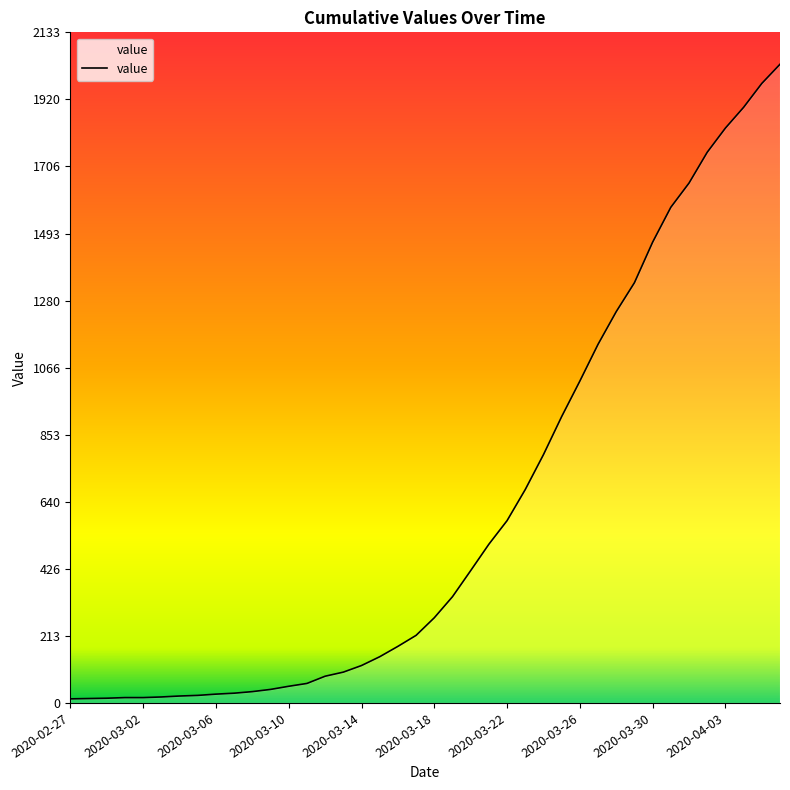

What is the maximum value shown in the chart?

2032